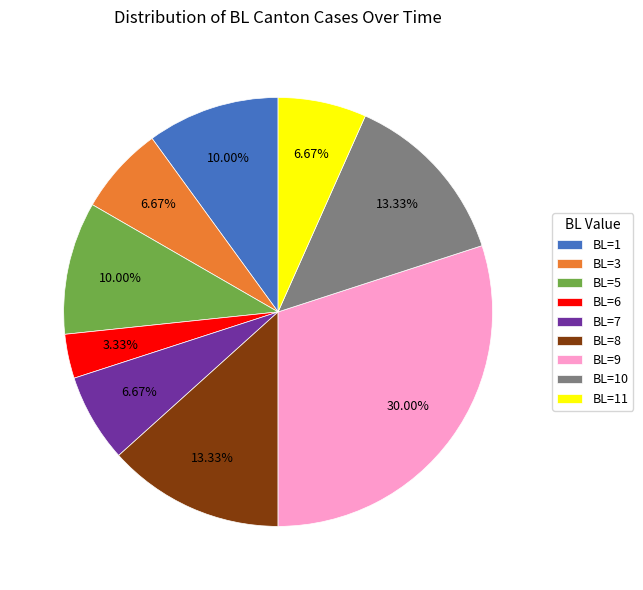

Between BL=3 and BL=5, which is larger?

BL=5